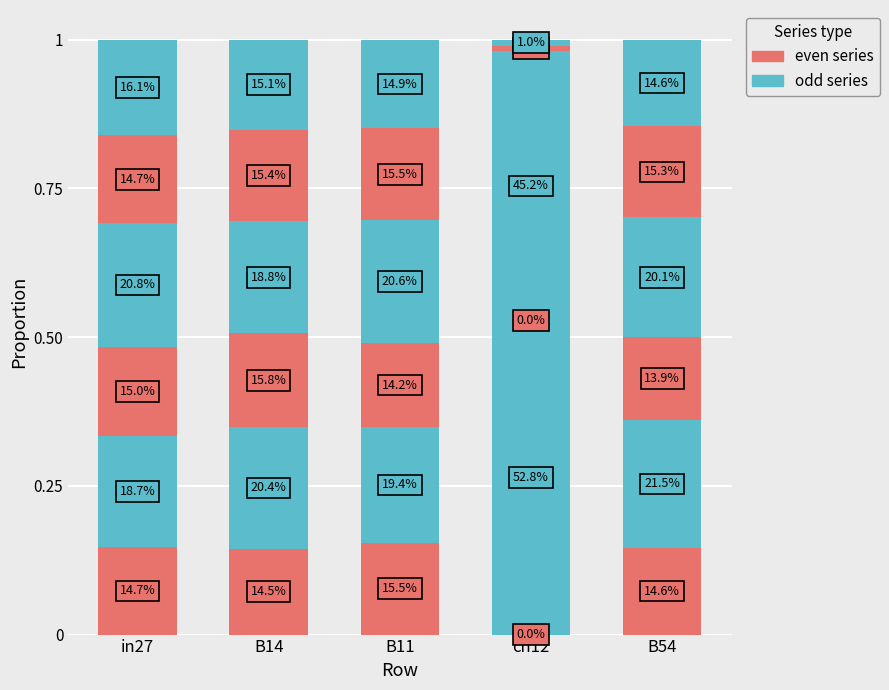

Are the bars grouped side by side (vs. stacked)?

No